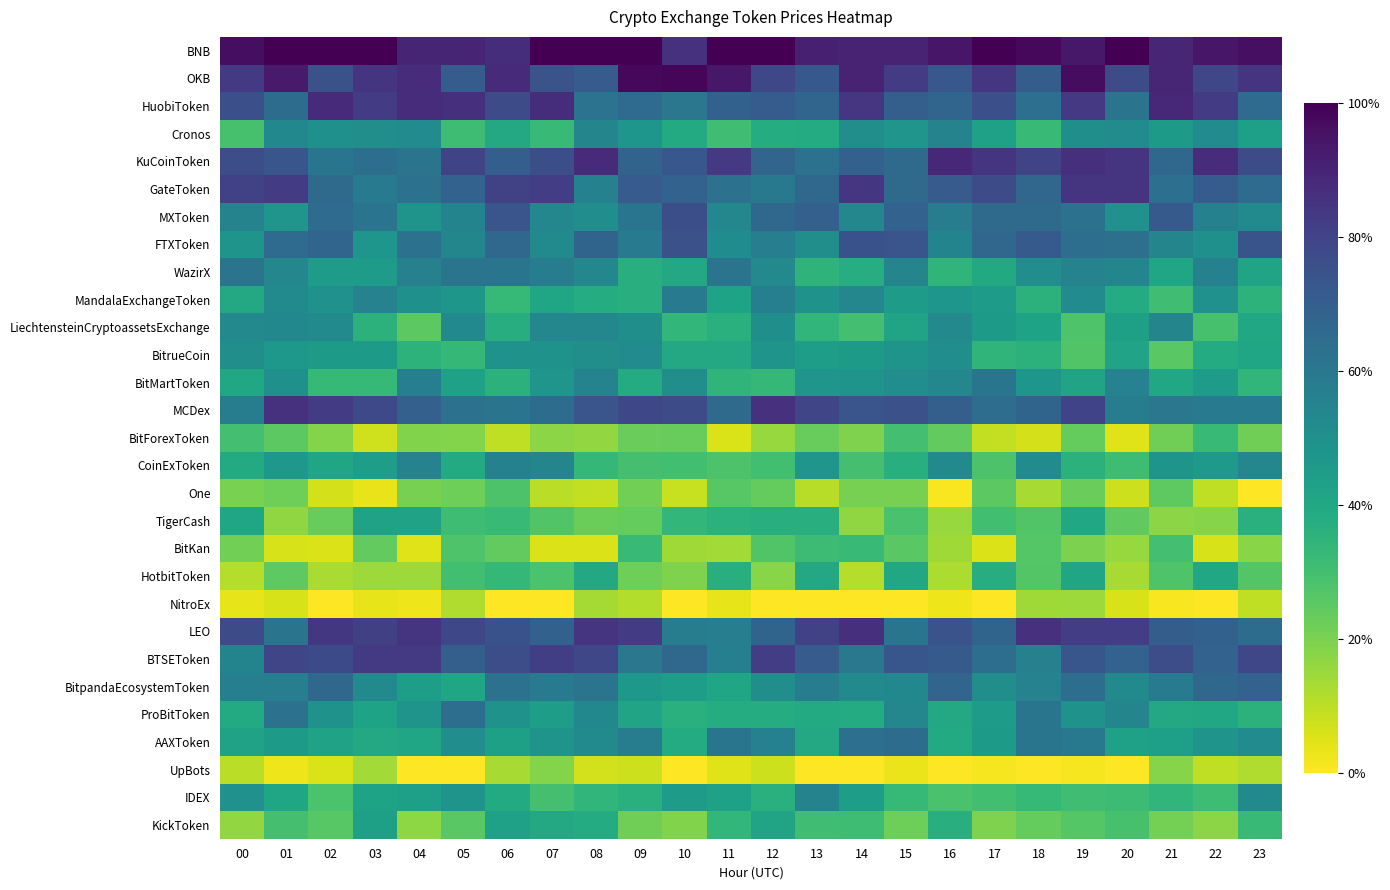

Which category has the highest value across all series?

01